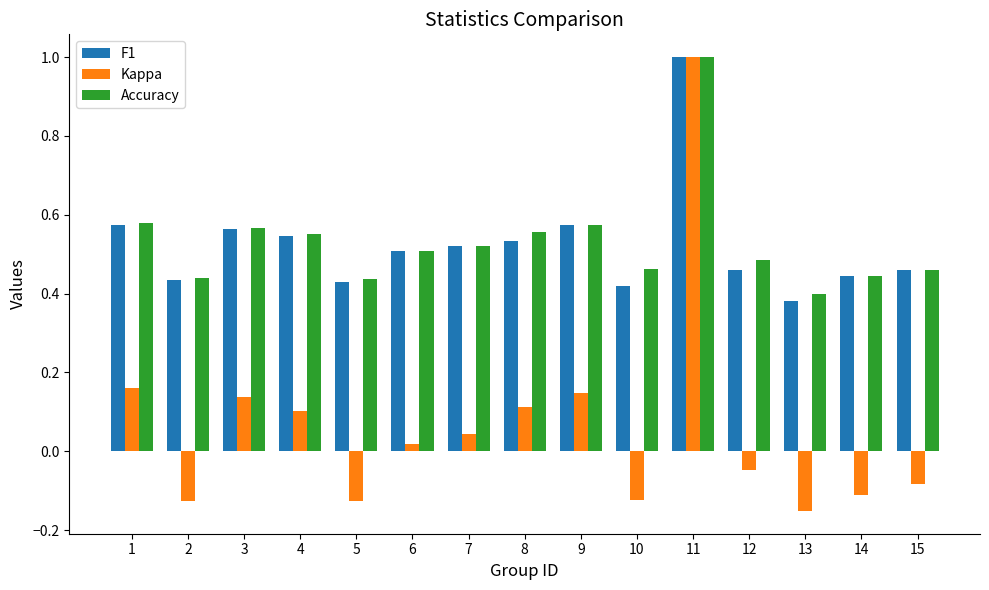

What is the maximum value for Kappa?

1.0